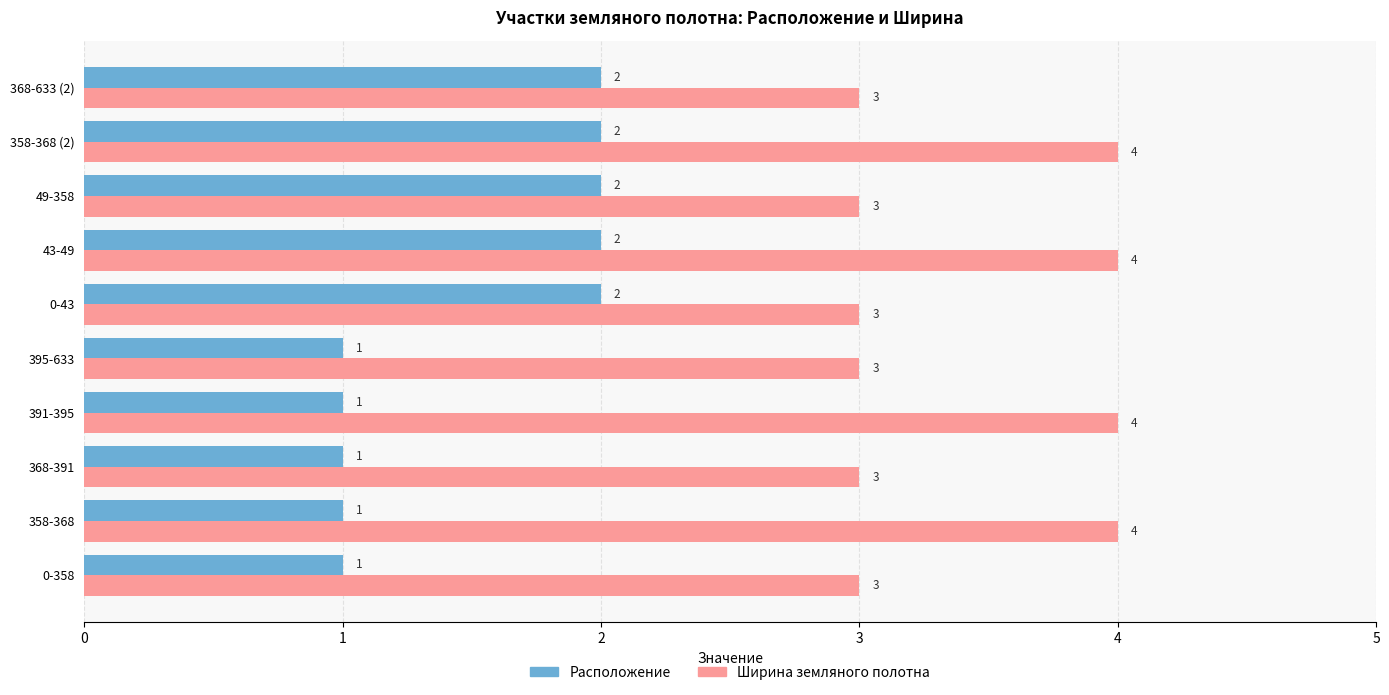

Which series changed the most between 49-358 and 358-368 (2)?

Ширина земляного полотна